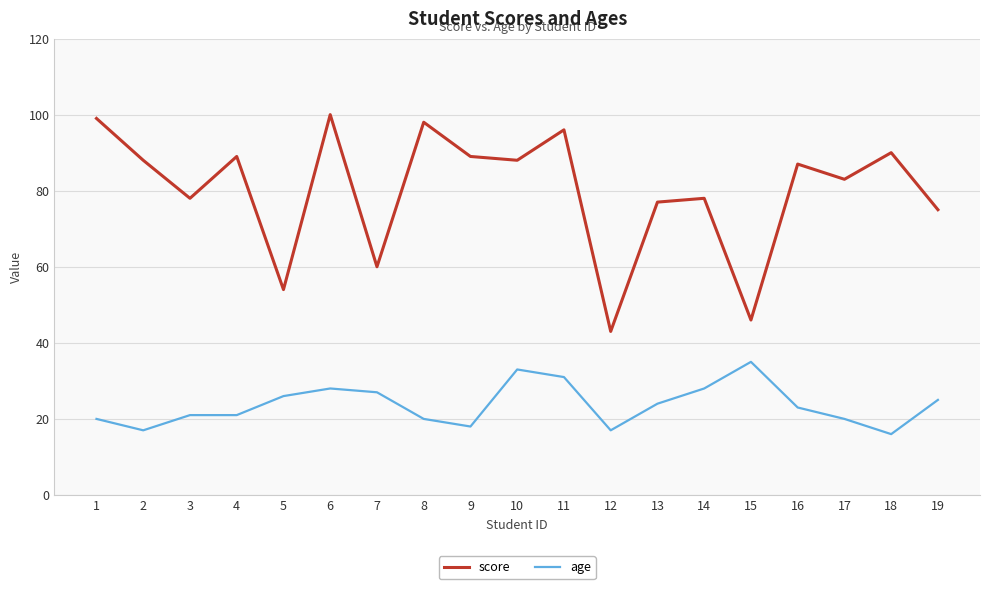

What is the average value of the age series?

24